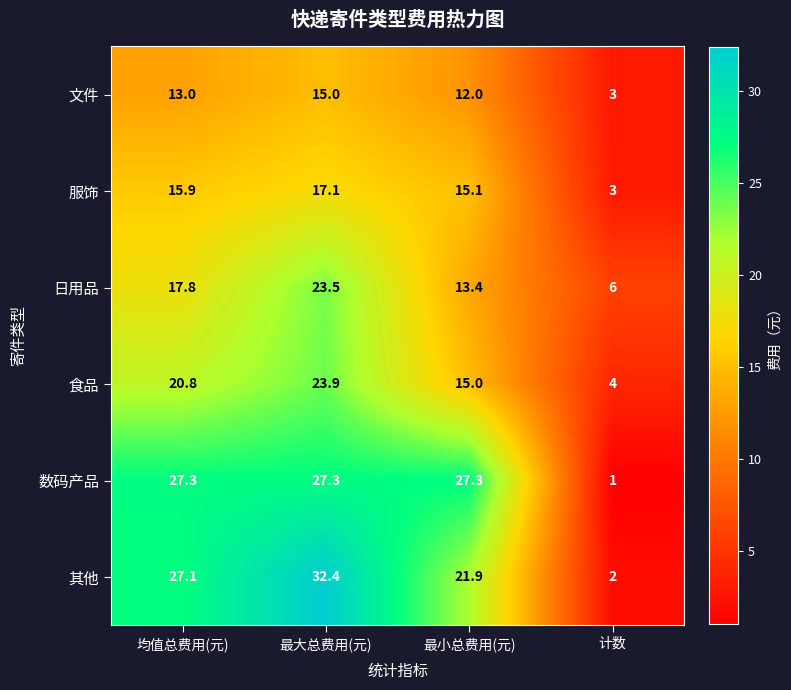

At which label does 服饰 first exceed 15?

均值总费用(元)